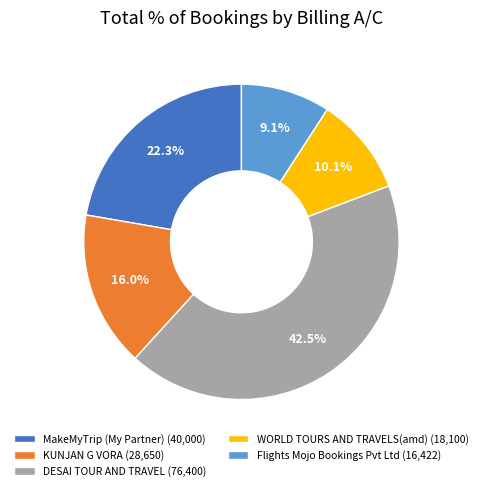

Rank the categories by value from lowest to highest.

Flights Mojo Bookings Pvt Ltd (16,422), WORLD TOURS AND TRAVELS(amd) (18,100), KUNJAN G VORA (28,650), MakeMyTrip (My Partner) (40,000), DESAI TOUR AND TRAVEL (76,400)